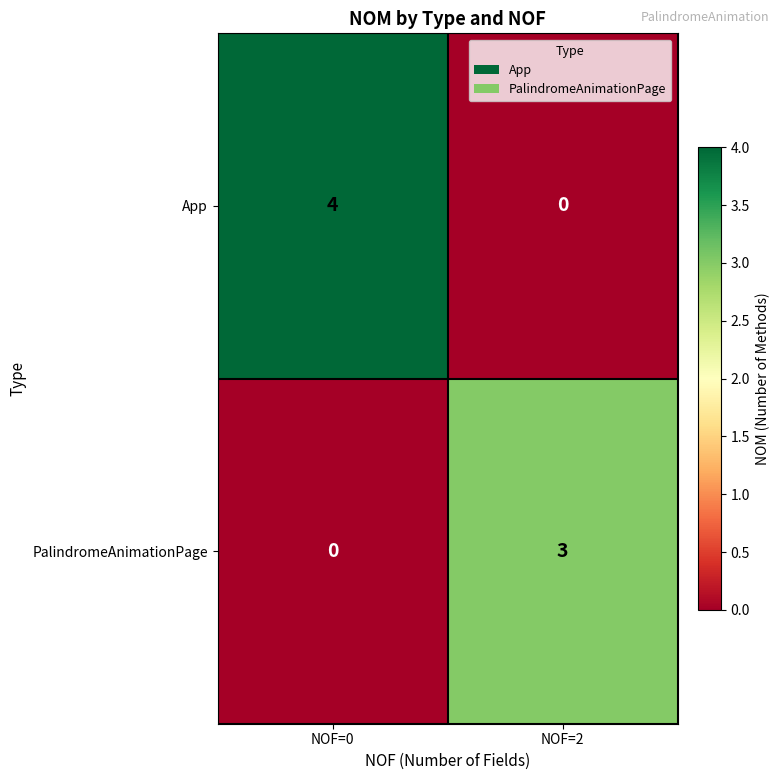

At NOF=0, list the series in order from largest to smallest.

App, PalindromeAnimationPage